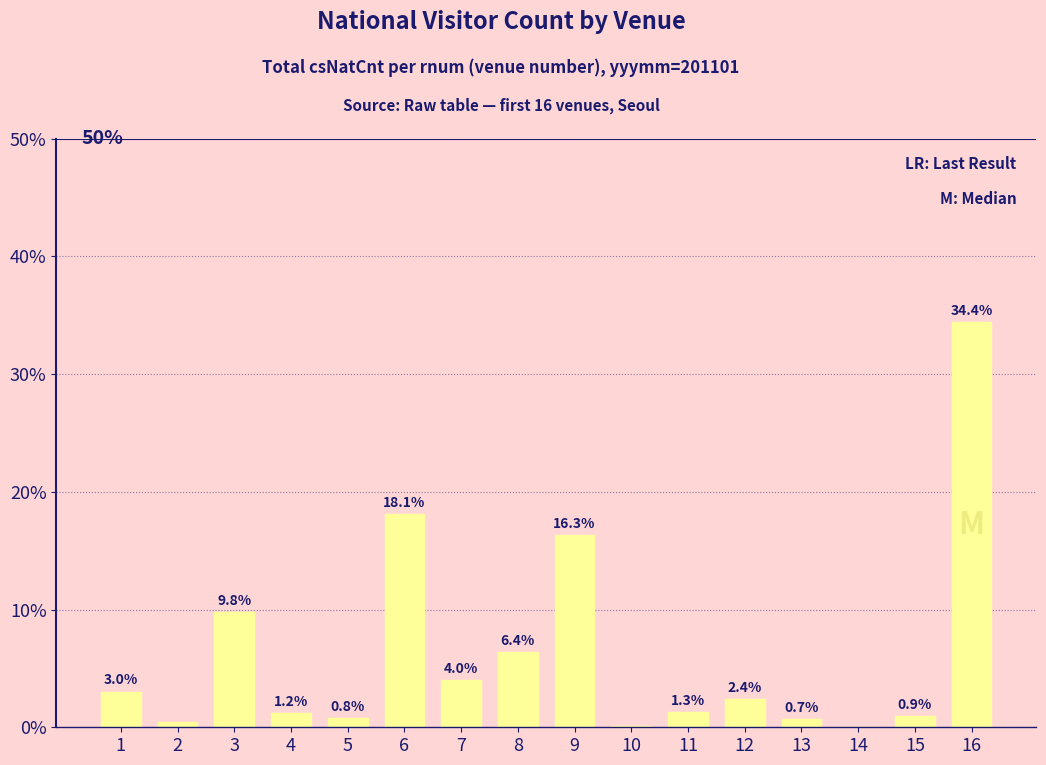

What is the change in value from 4 to 7?

+2.8